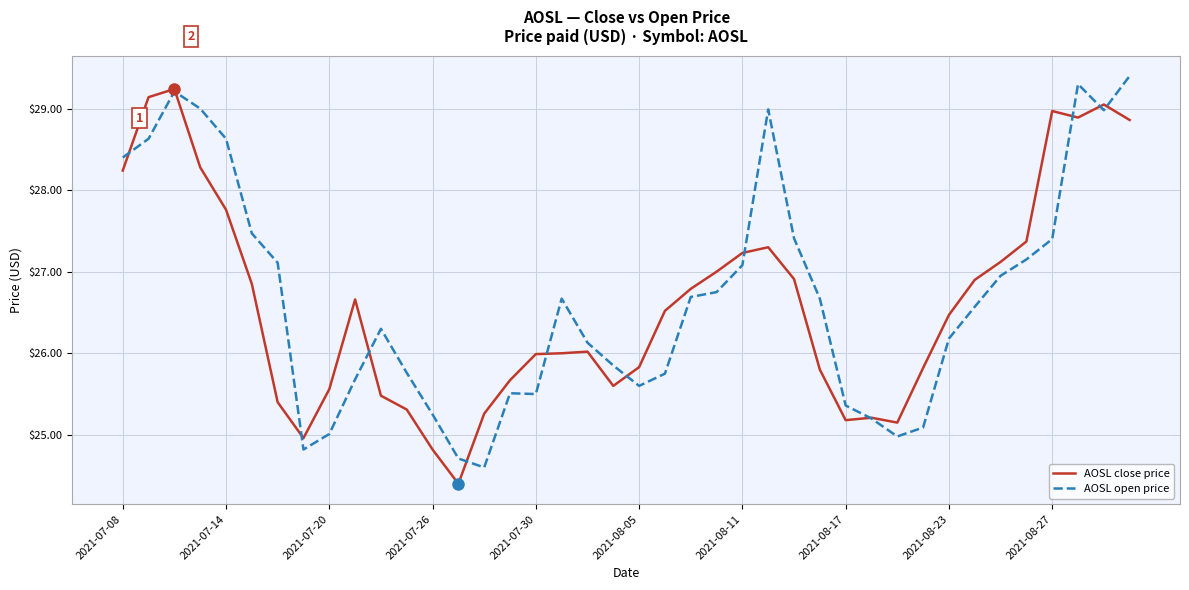

Rank the series by their maximum value, from lowest to highest.

AOSL close price, AOSL open price